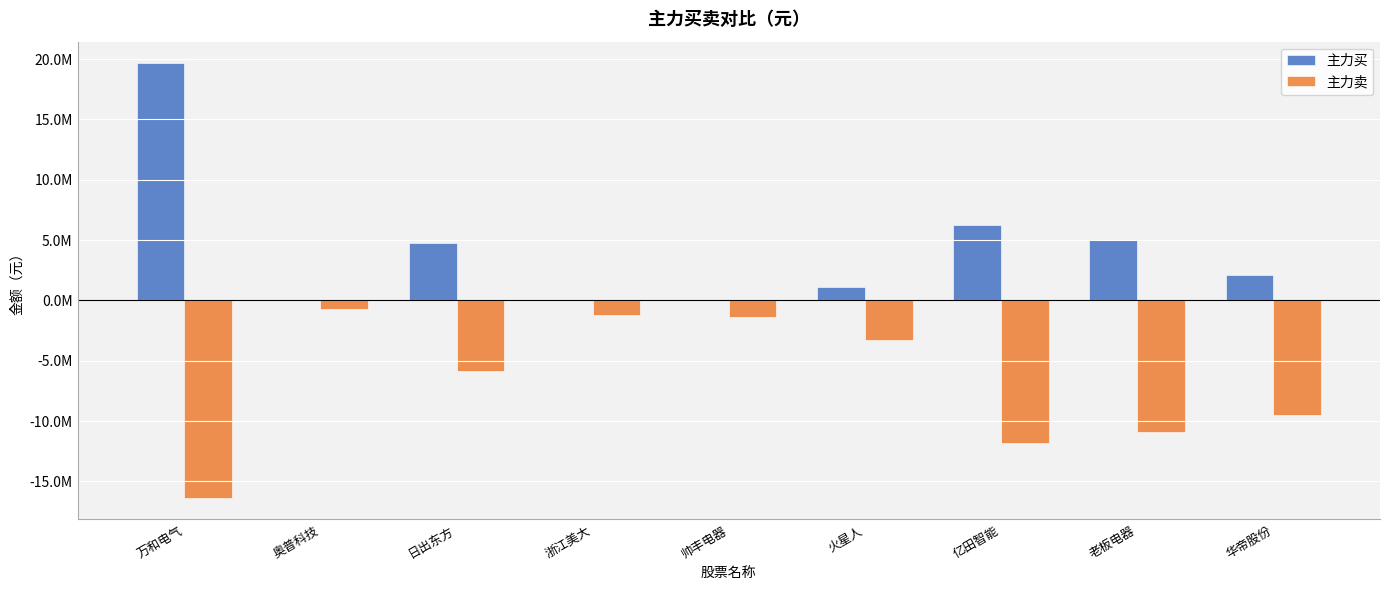

What is the spread (max minus min) of values at 老板电器?

15906844